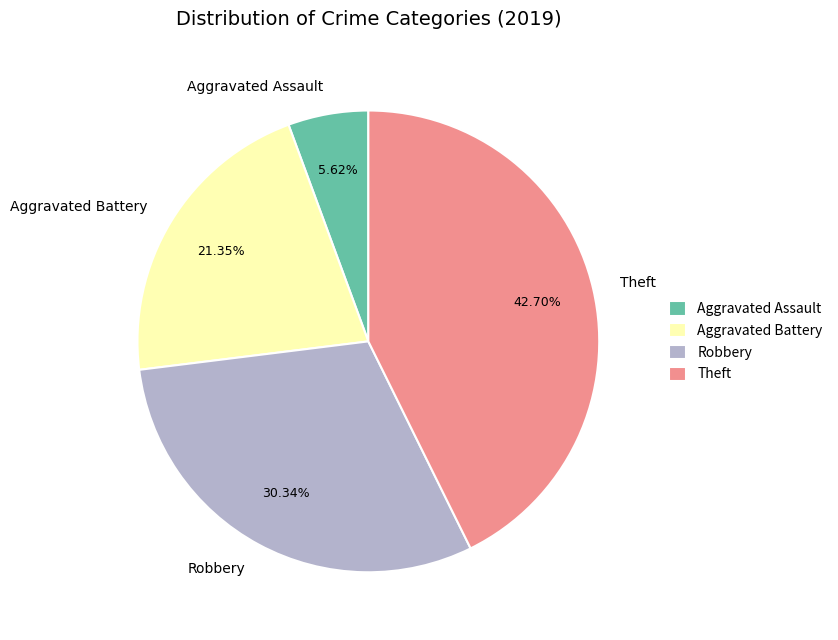

Approximately how many times larger is the value at Aggravated Battery compared to Aggravated Assault?

3.8